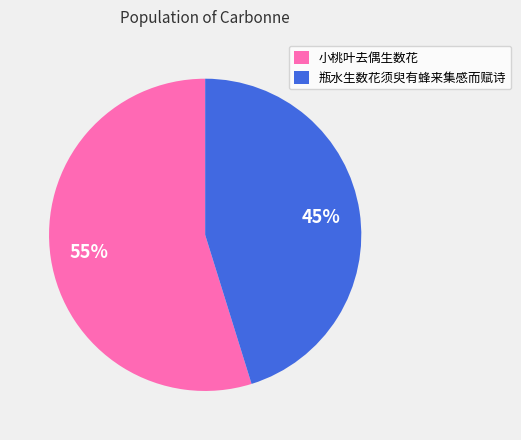

To the nearest percent, what portion does 瓶水生数花须臾有蜂来集感而赋诗 represent?

45%